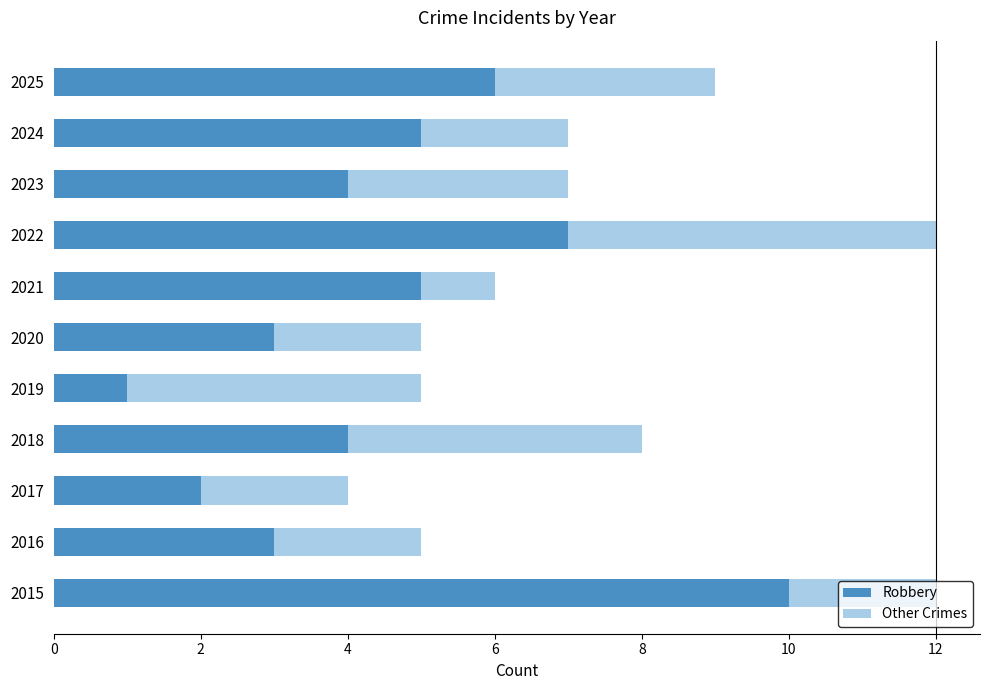

The value of Robbery at 2016 is 2. True or false?

False